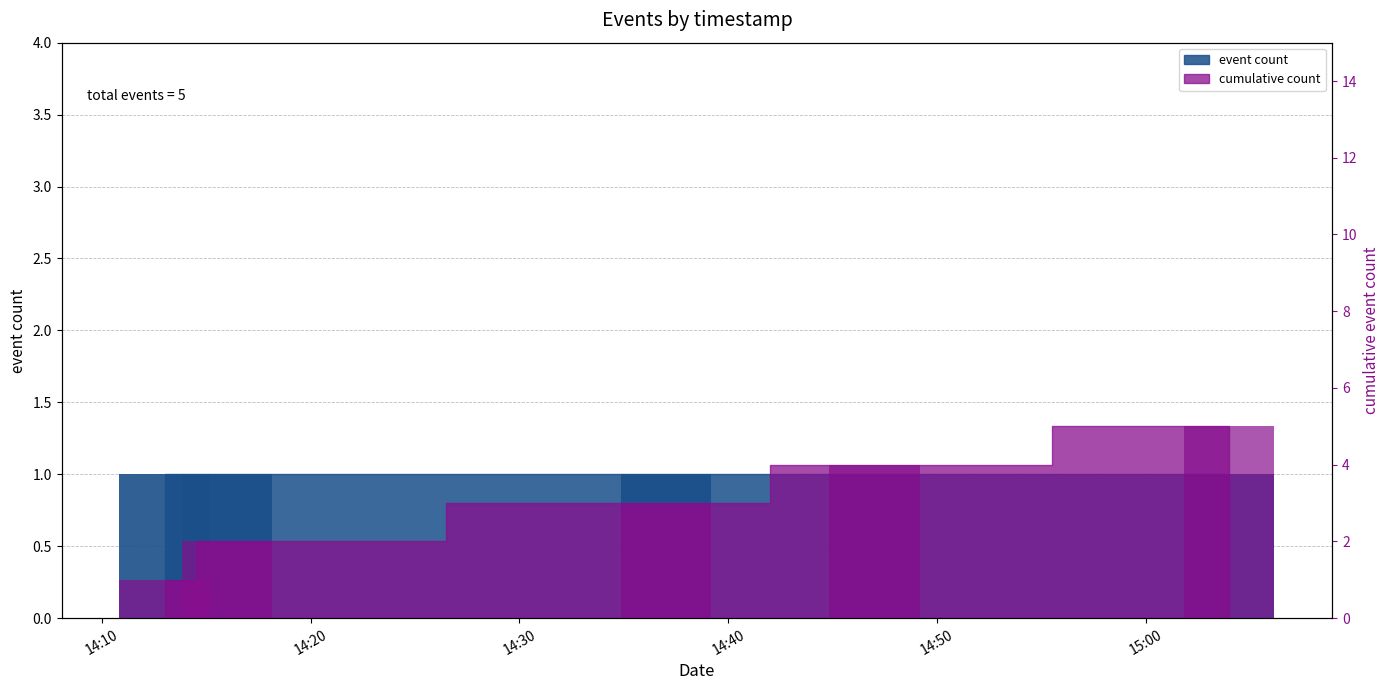

Which series has the largest total across all categories?

cumulative count (bar)